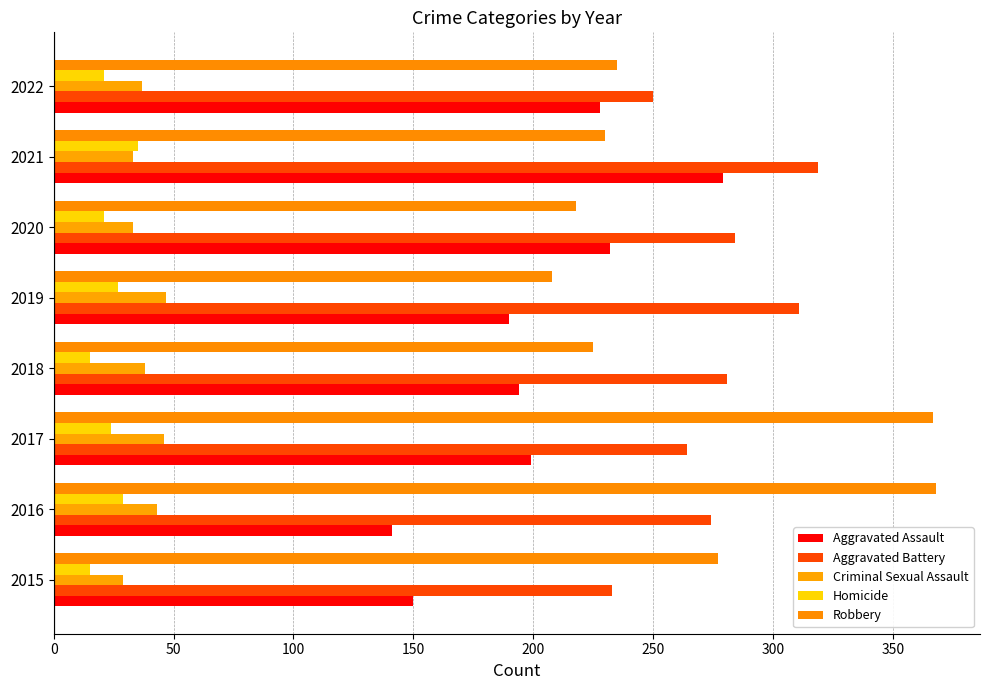

Which series has the largest total across all categories?

Aggravated Battery